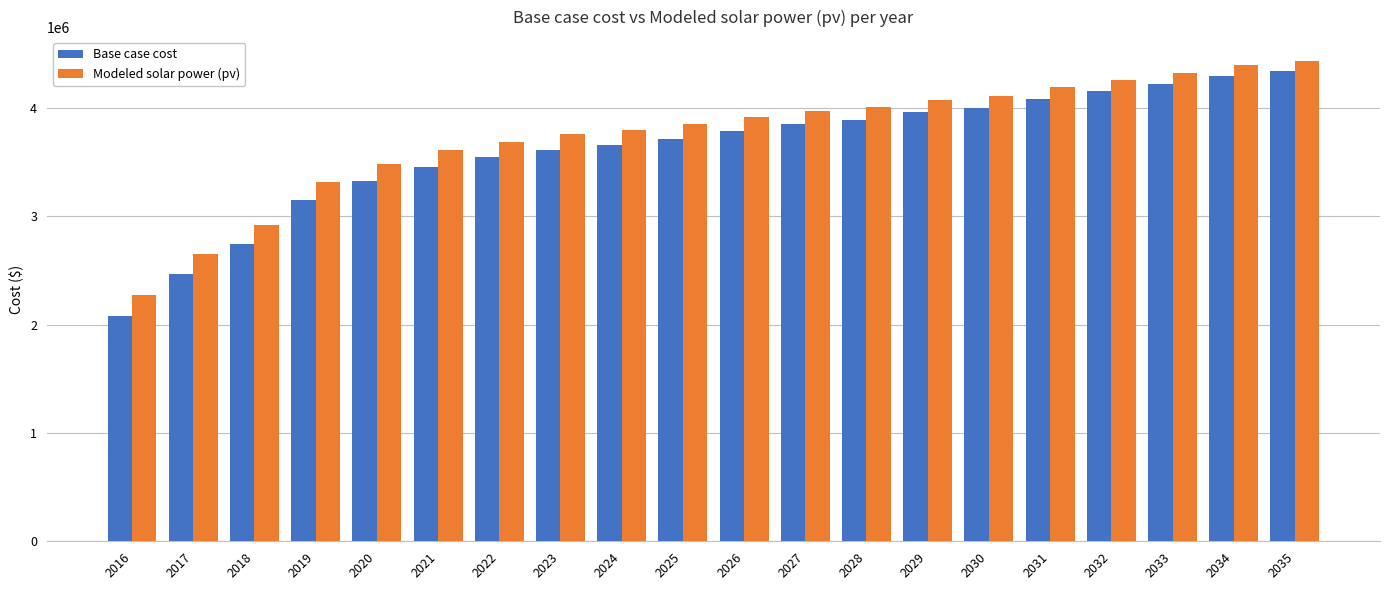

Reading left to right, list all the values displayed in this chart.

Base case cost: 2016=2077915.6	2017=2468683.2	2018=2741726.8	2019=3148804.2	2020=3322904.1	2021=3459302.6	2022=3544400.5	2023=3616229.3	2024=3660395.4	2025=3717416.3	2026=3785839.8	2027=3852324.3	2028=3892289.3	2029=3961268.0	2030=4002828.7	2031=4082471.7	2032=4157182.8	2033=4221177.2	2034=4298365.0	2035=4339843.9
Modeled solar power (pv): 2016=2270317.2	2017=2650697.4	2018=2915253.7	2019=3312148.4	2020=3479603.1	2021=3610051.1	2022=3690059.8	2023=3757097.3	2024=3796942.6	2025=3849567.9	2026=3913522.9	2027=3975643.1	2028=4011693.4	2029=4076506.6	2030=4114341.5	2031=4190009.2	2032=4260669.9	2033=4320874.7	2034=4394196.5	2035=4432392.2